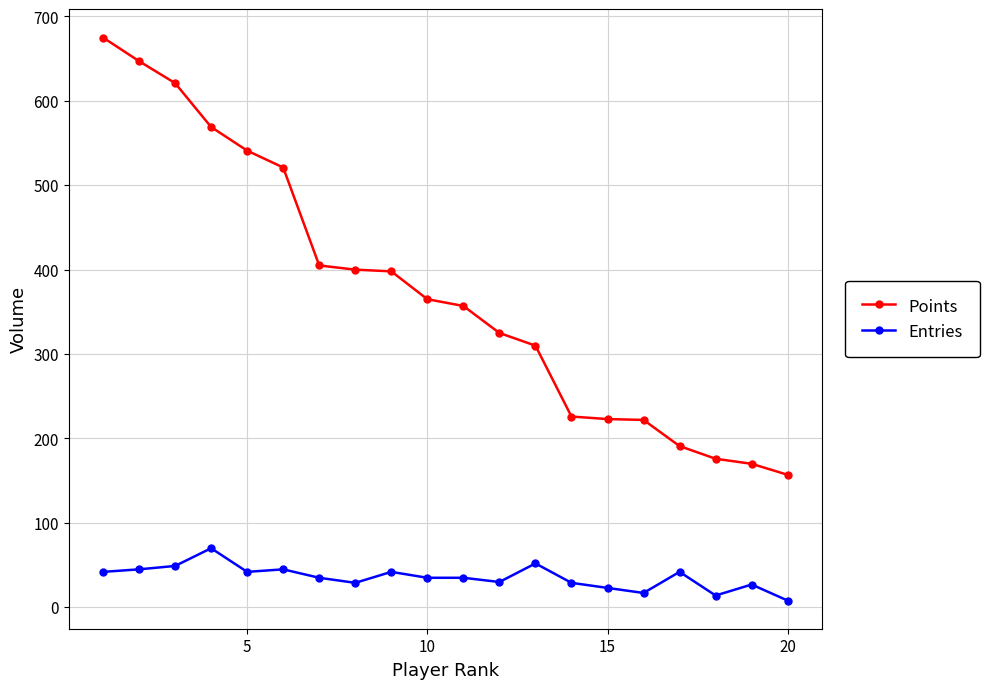

Which series has the largest total across all categories?

Points